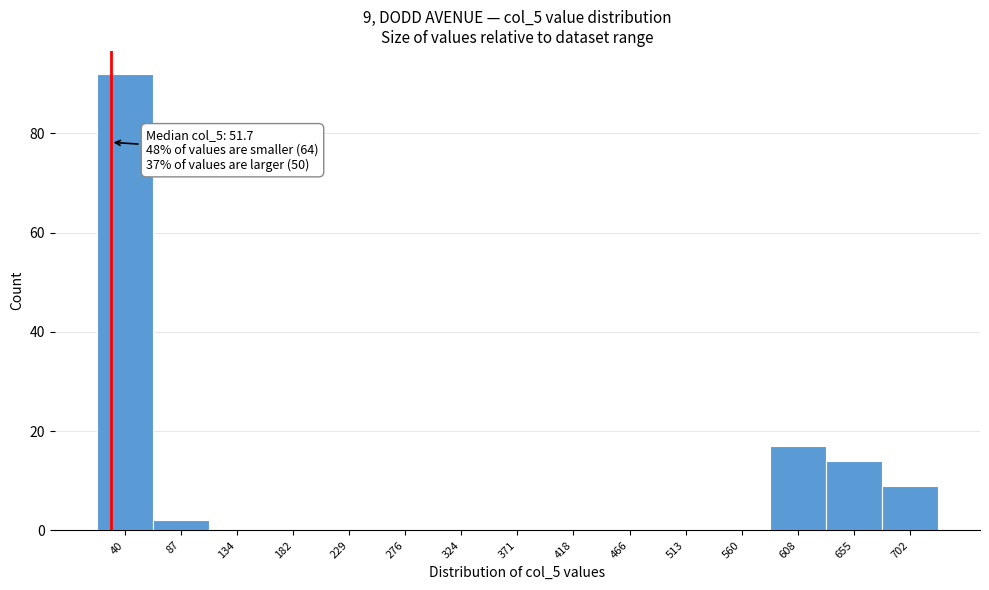

Reading right to left, what are all the values shown in this chart?

702=9	655=14	608=17	560=0	513=0	466=0	418=0	371=0	324=0	276=0	229=0	182=0	134=0	87=2	40=92